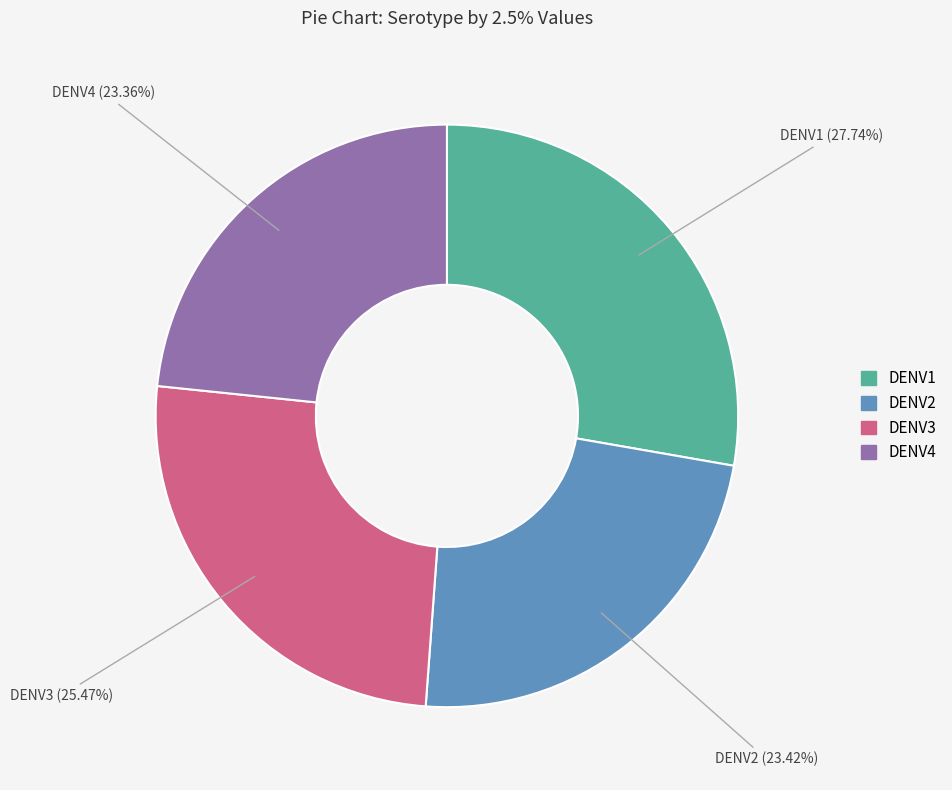

What percentage is the DENV2 slice, to the nearest percent?

23%